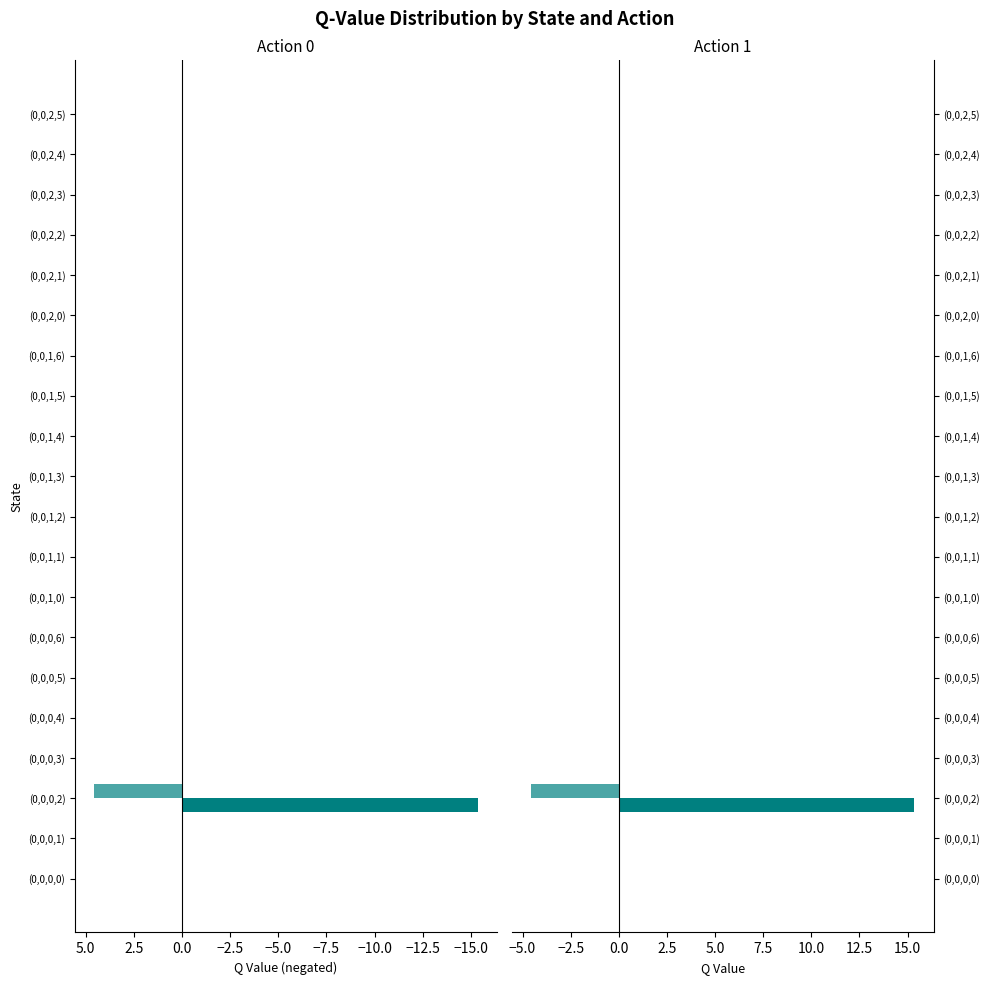

Is it true that Action 1 equals 0.0 at (0,0,2,3)?

True